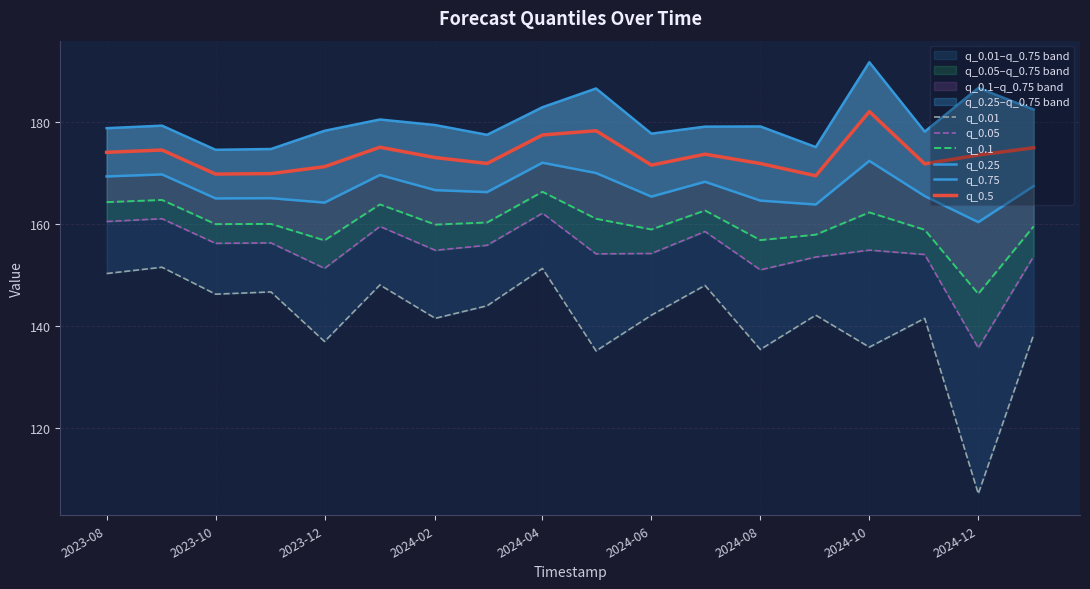

What are all the series names shown in the legend?

q_0.01, q_0.05, q_0.1, q_0.25, q_0.75, q_0.5